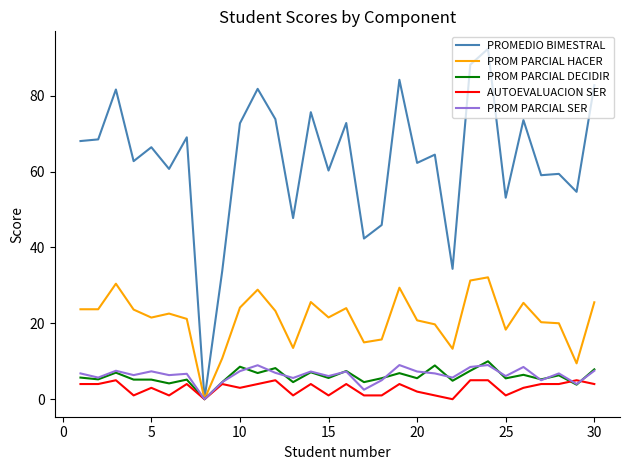

Does the chart have visible grid lines?

No